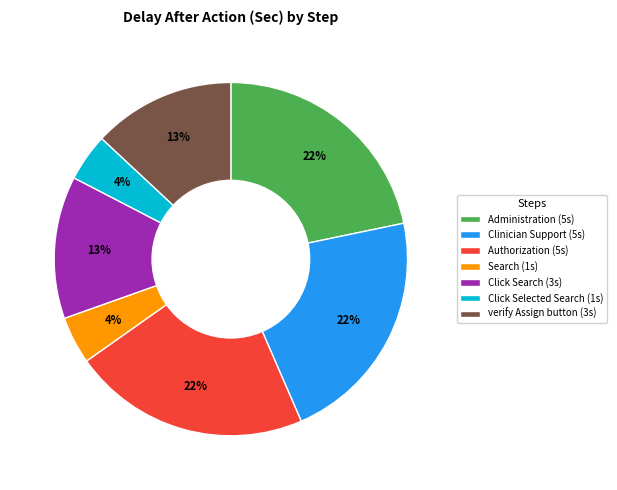

True or false: Click Selected Search (1s) accounts for 4% of the total.

True